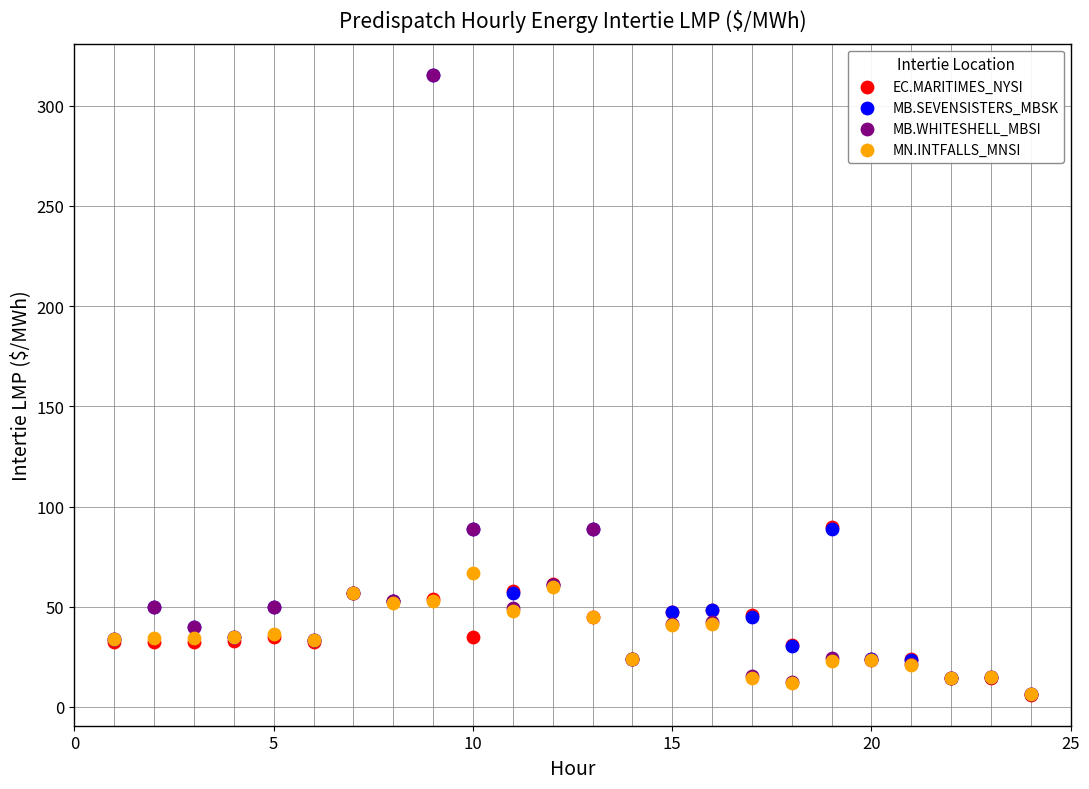

What are all the series names shown in the legend?

EC.MARITIMES_NYSI, MB.SEVENSISTERS_MBSK, MB.WHITESHELL_MBSI, MN.INTFALLS_MNSI